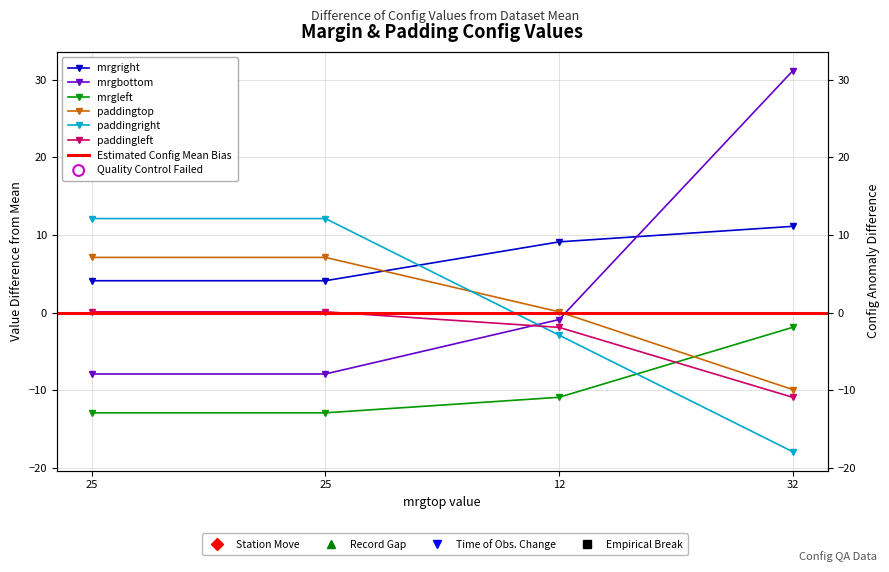

Is the value of mrgbottom at 12 greater than the value of paddingtop at 32?

Yes